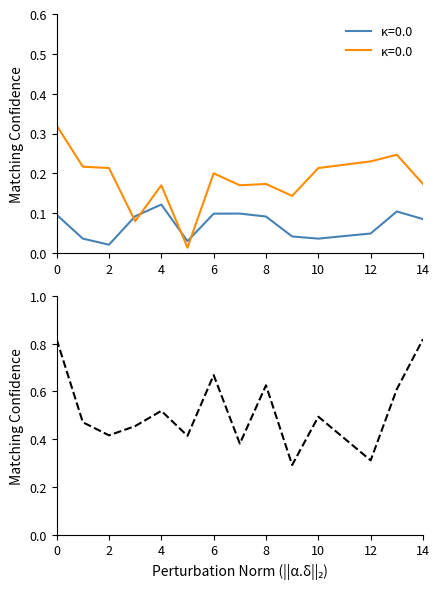

What is the total value across all series at 9?

0.5